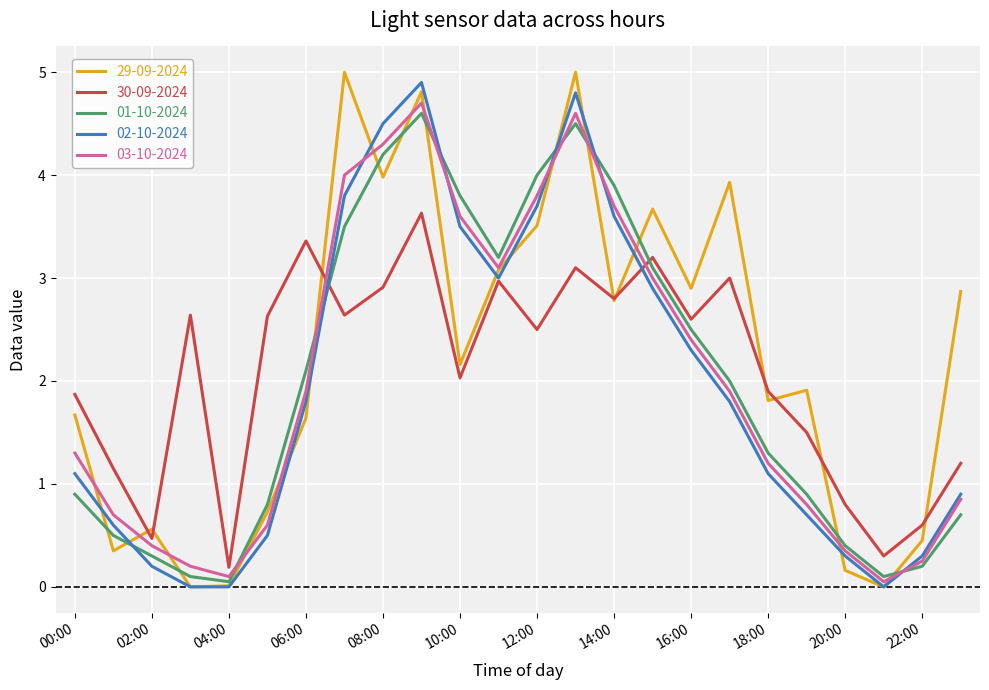

What is the highest value of the 30-09-2024 series?

3.6